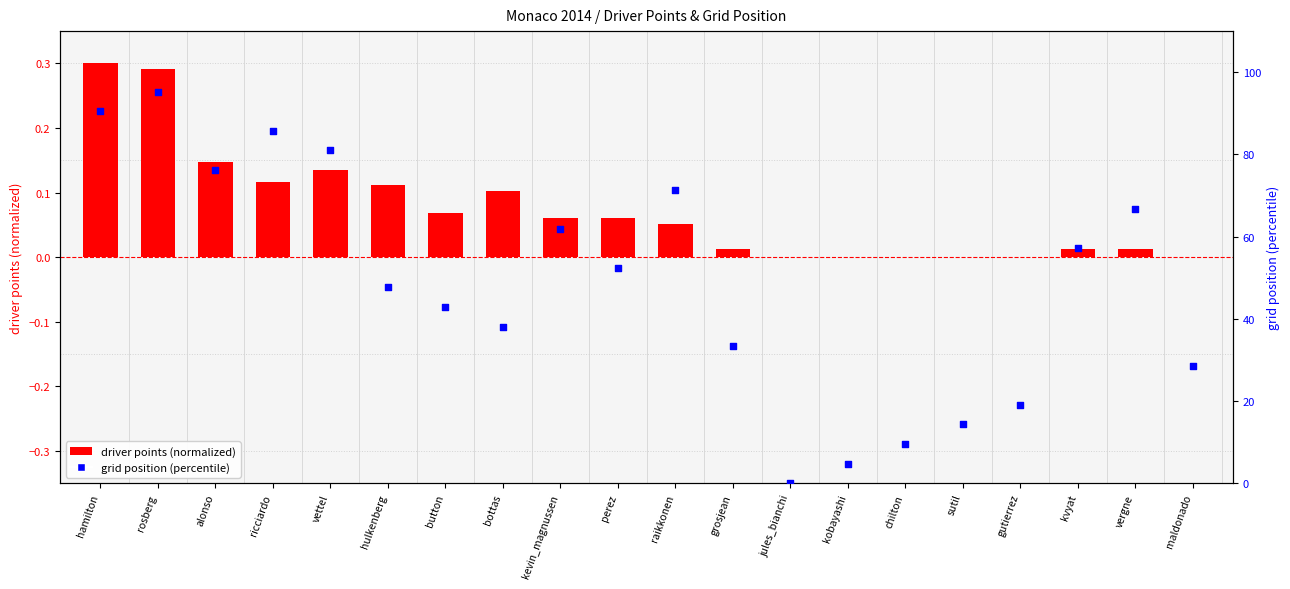

At which category is the sum across all series the highest?

rosberg